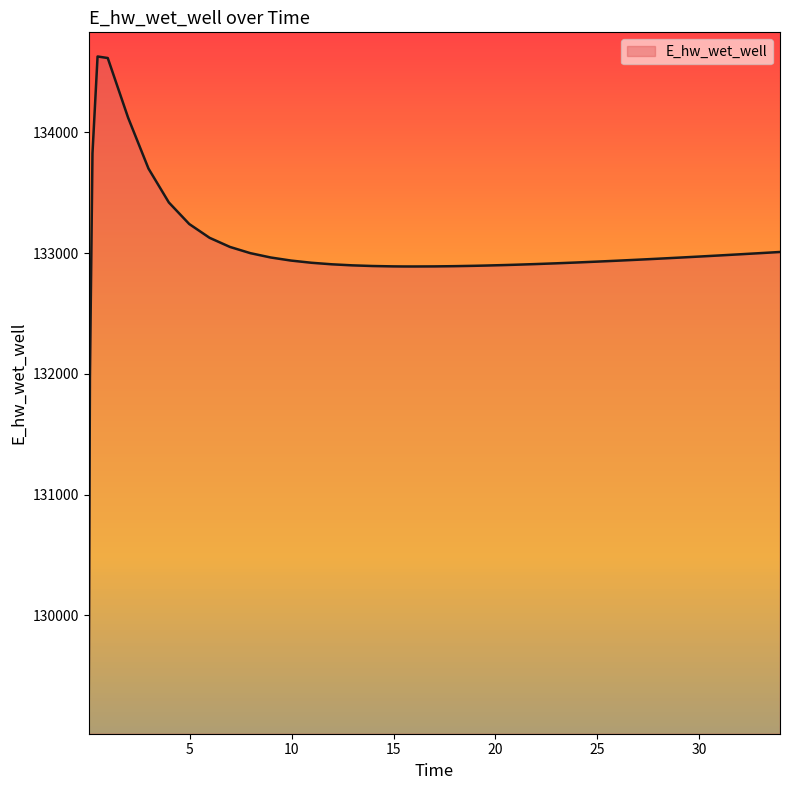

What is the smallest value displayed?

129070.3